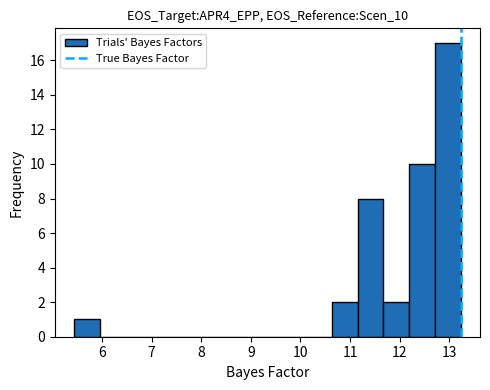

Reading left to right, transcribe this chart: for each bar, give the range it covers on the x-axis and its height. Neither the bar edges nor the heights are printed on the chart, so give them approximately, as read against the axes.

5.4 to 6.0: 1
6.0 to 6.5: 0
6.5 to 7.0: 0
7.0 to 7.5: 0
7.5 to 8.0: 0
8.0 to 8.6: 0
8.6 to 9.1: 0
9.1 to 9.6: 0
9.6 to 10.1: 0
10.1 to 10.6: 0
10.6 to 11.2: 2
11.2 to 11.7: 8
11.7 to 12.2: 2
12.2 to 12.7: 10
12.7 to 13.2: 17